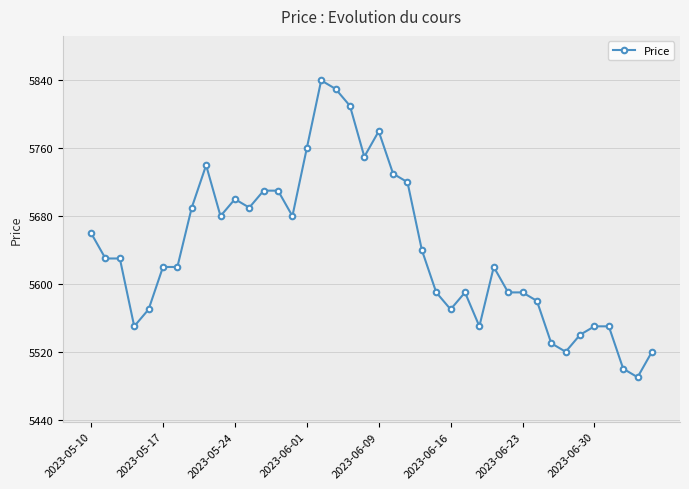

What is the maximum value shown in the chart?

5840